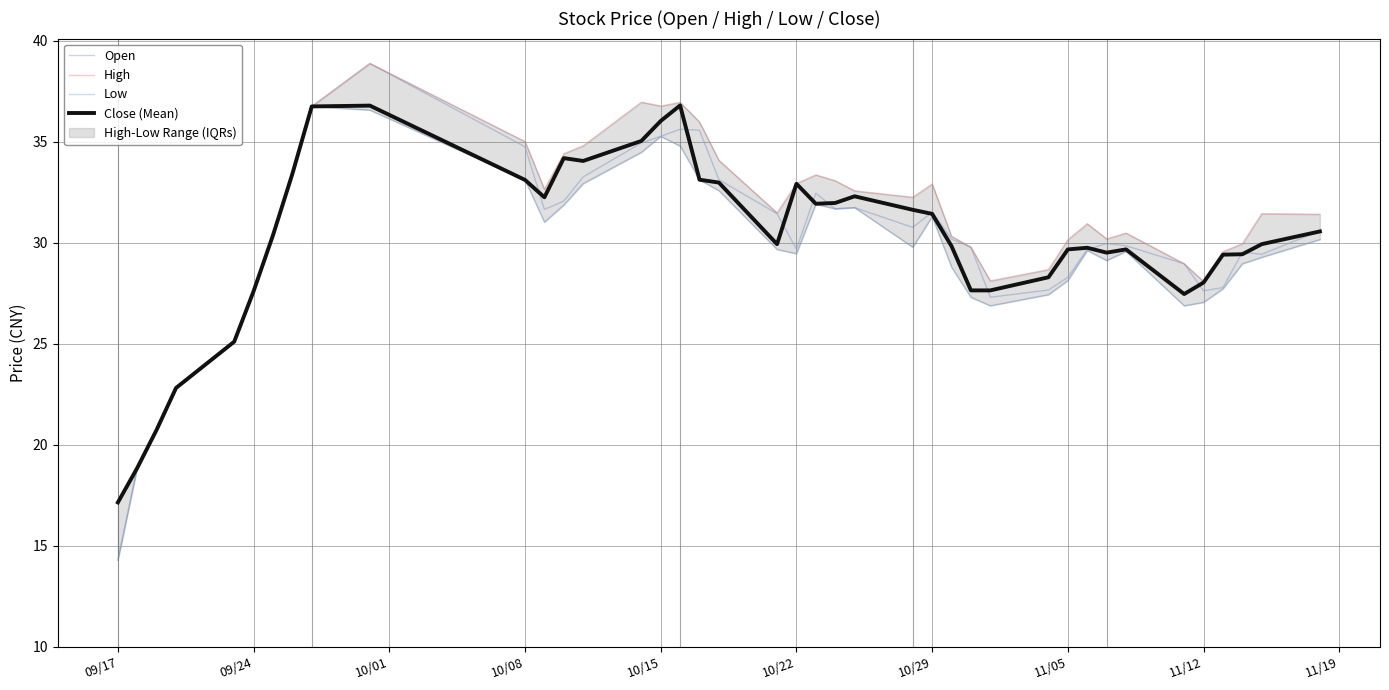

What is the maximum value for Close (Mean)?

36.8